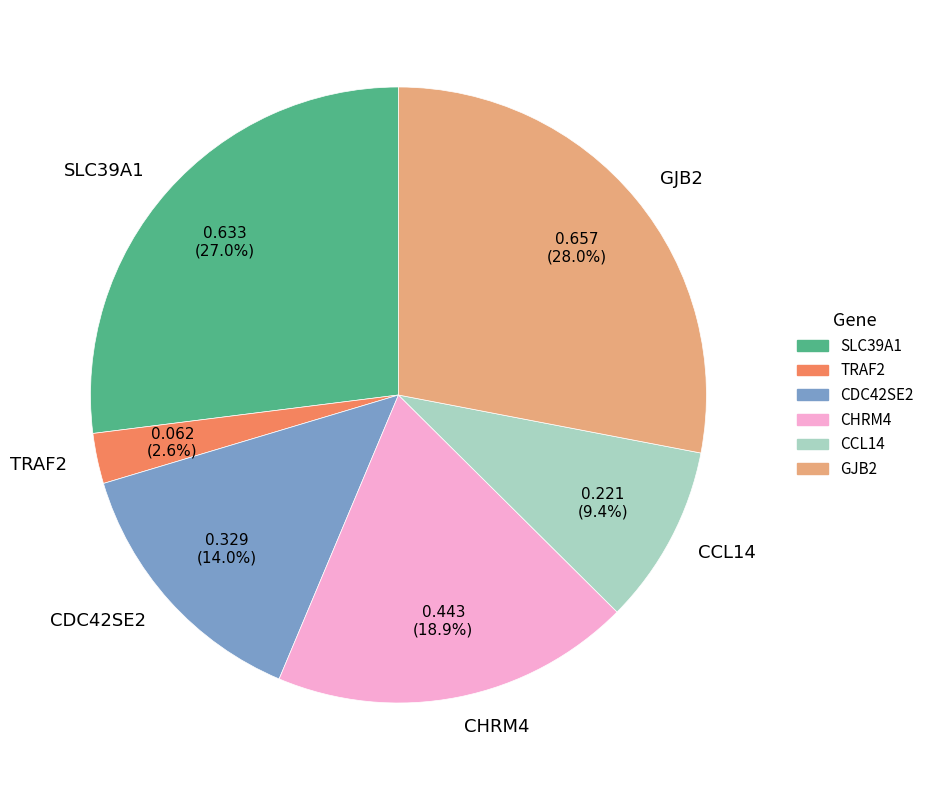

Which category has the biggest portion of the pie?

GJB2